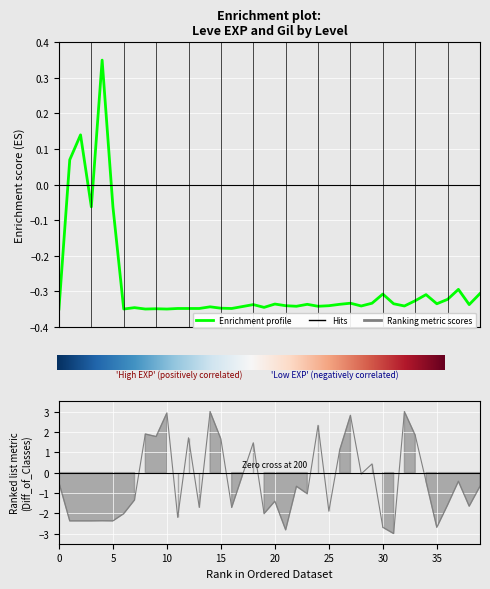

The Leve EXP series shows -0.3 at 15. True or false?

True